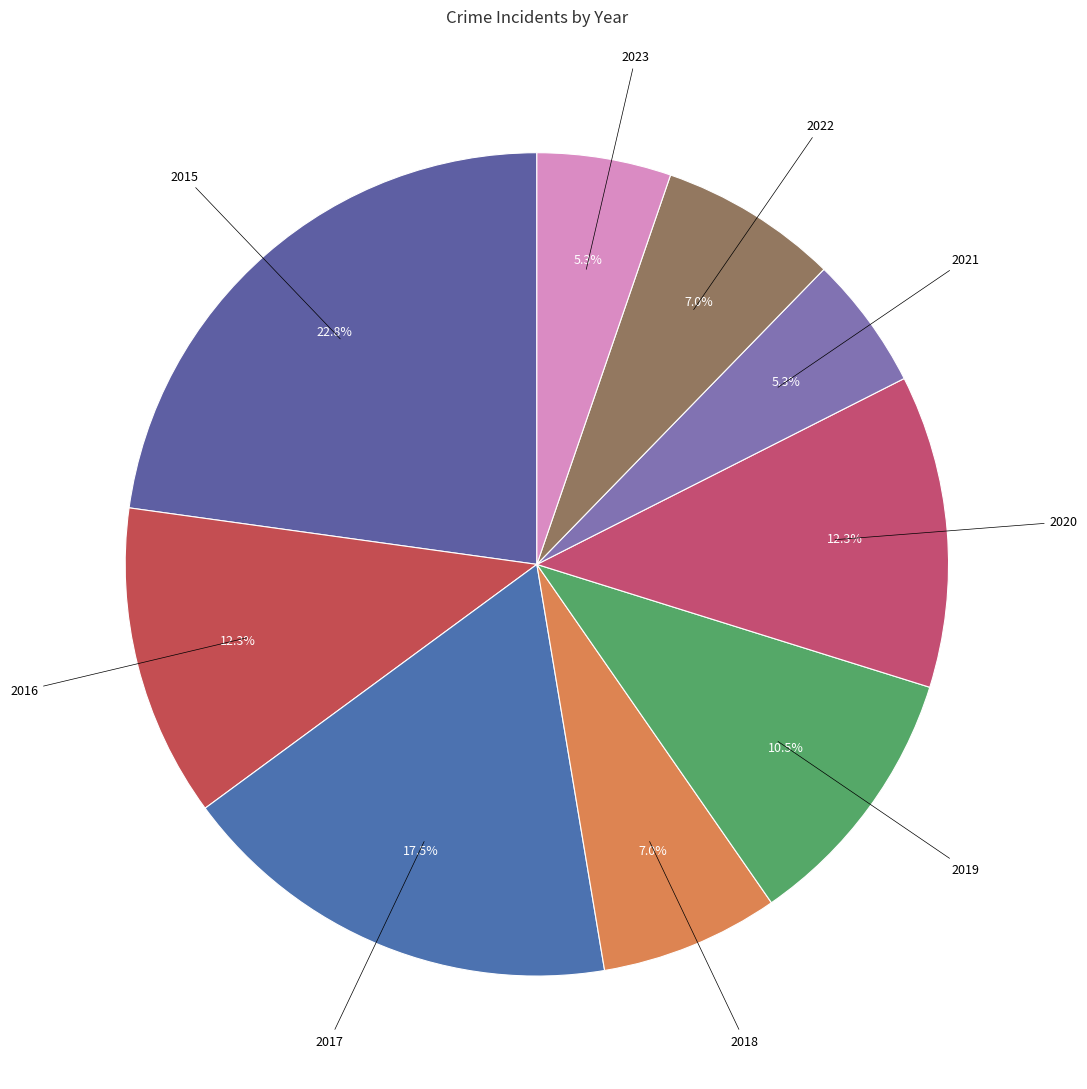

To the nearest percent, what is the average slice percentage?

11%